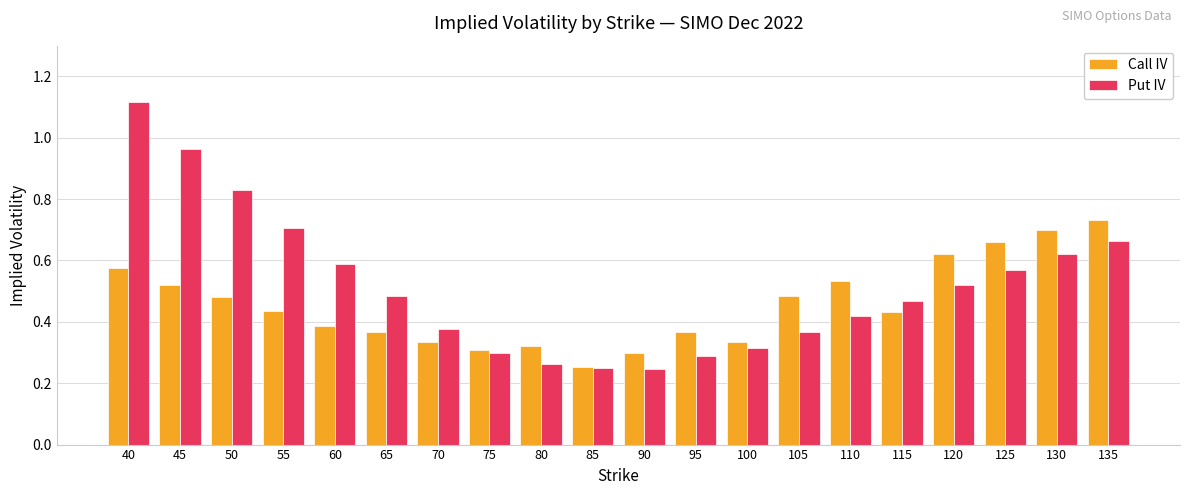

At which label is Call IV closest to 0?

85